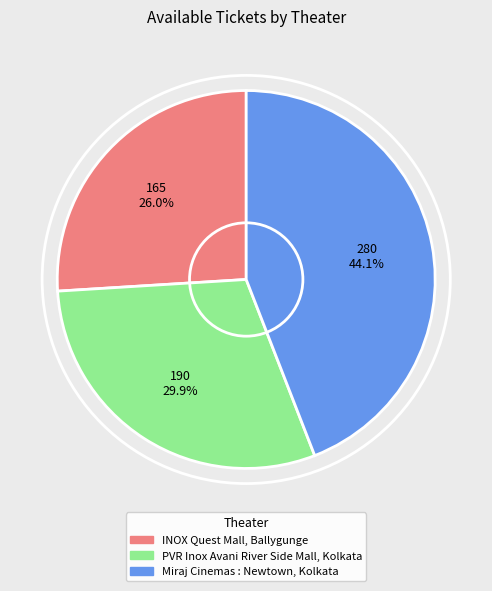

Does INOX Quest Mall, Ballygunge account for over 50% of the chart?

No